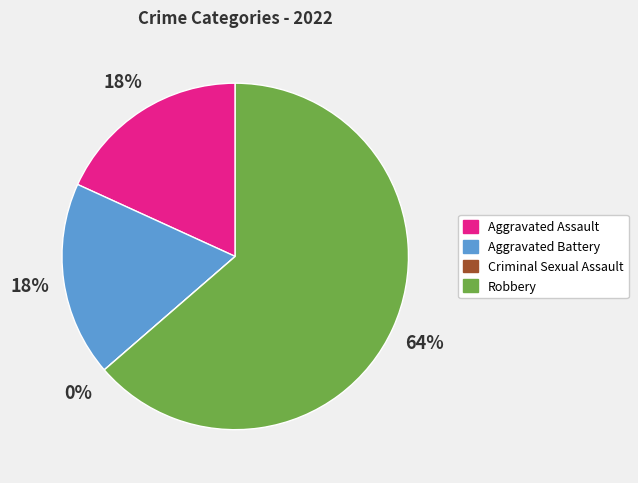

Is there any slice that represents more than half of the pie?

Yes